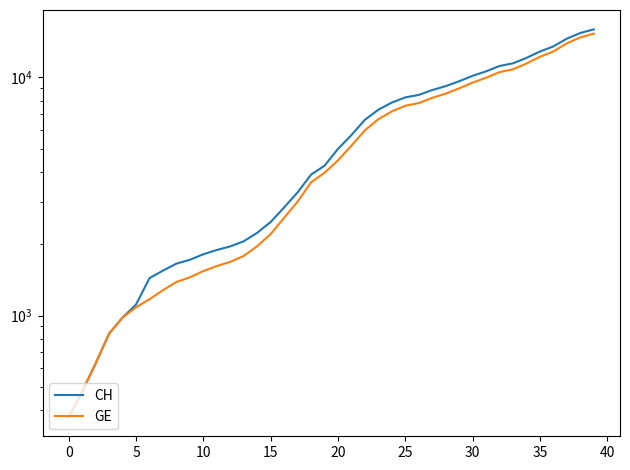

What are all the series names shown in the legend?

CH, GE